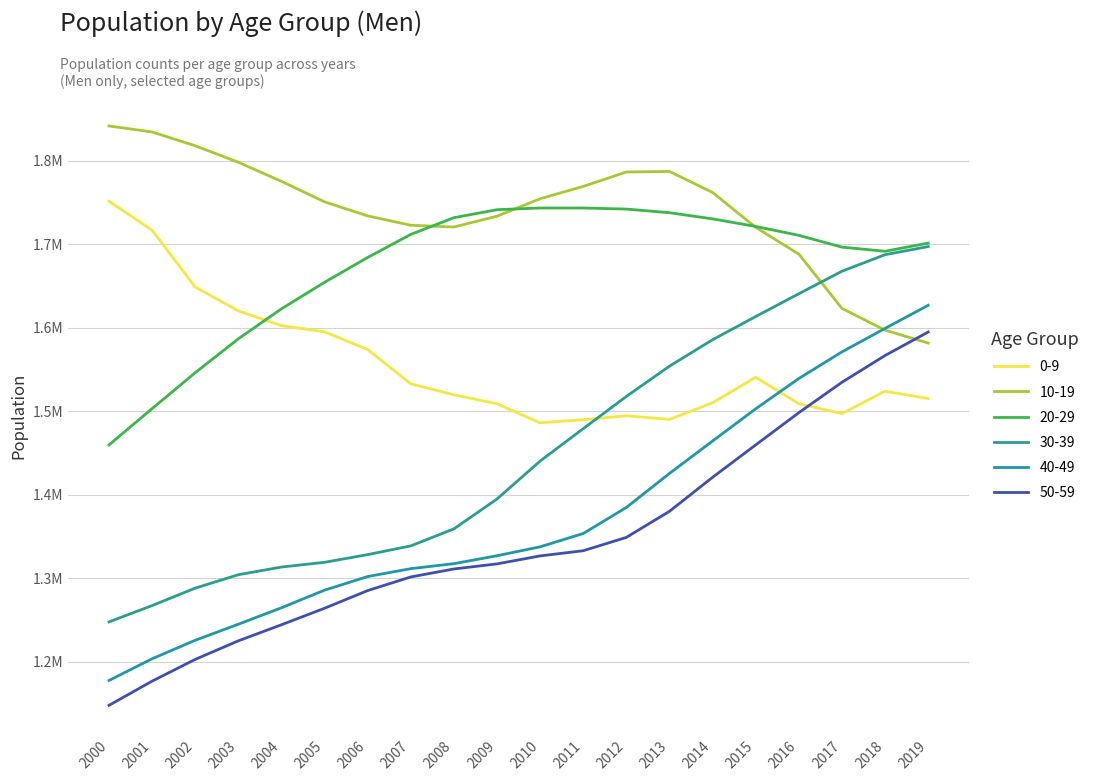

Between 2017 and 2005, which is larger?

2005